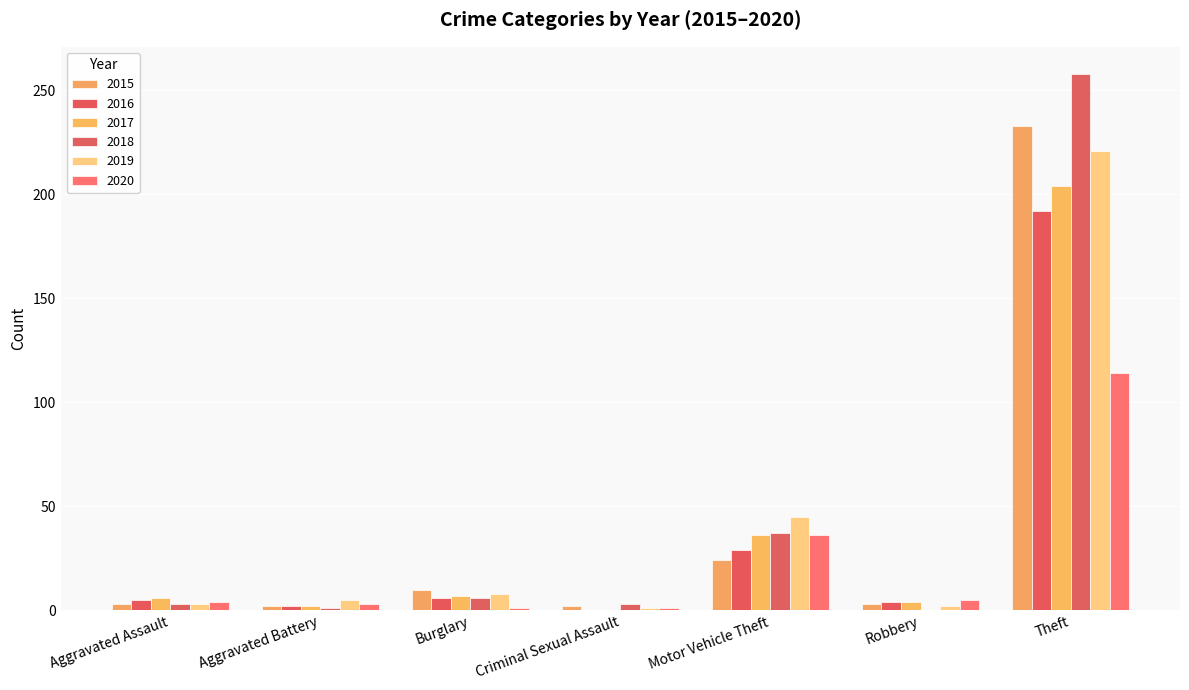

Which has a higher value, Criminal Sexual Assault or Burglary?

Burglary